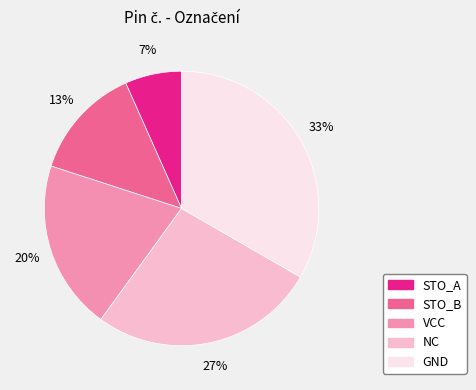

Which category has the biggest portion of the pie?

GND